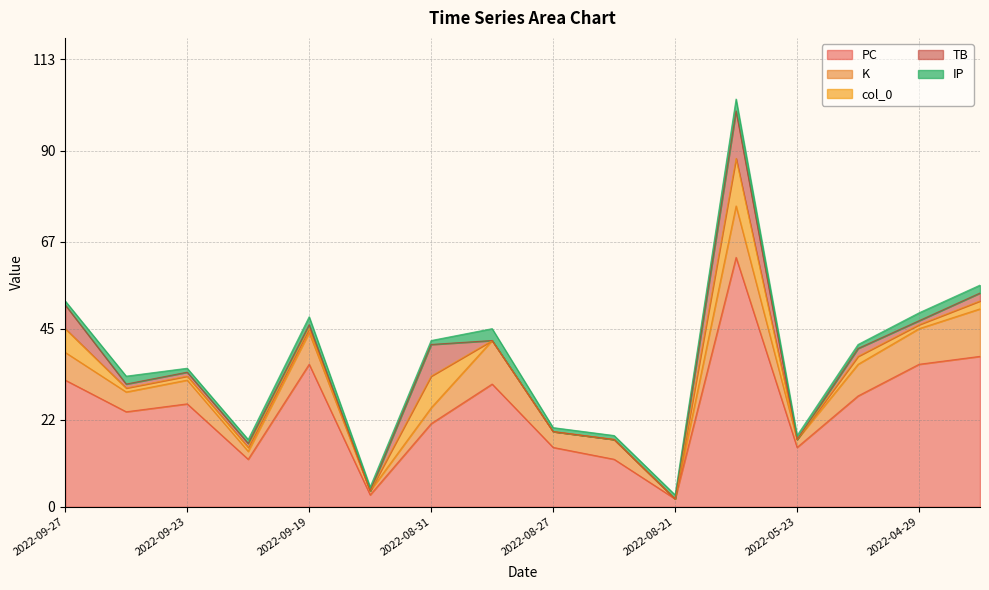

List the series in order of their peak value, lowest first.

IP, col_0, TB, K, PC